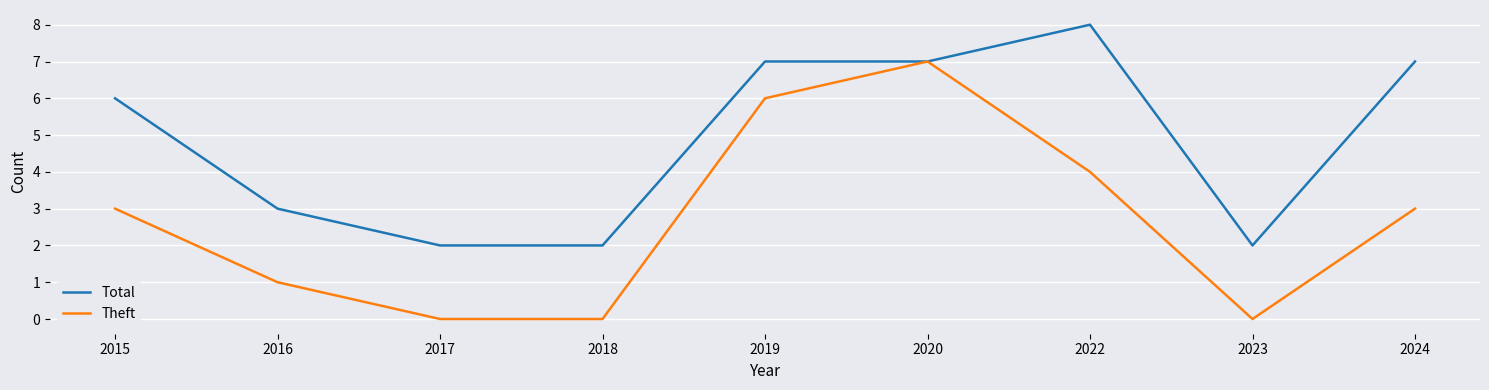

At which label is Total closest to 5?

2015